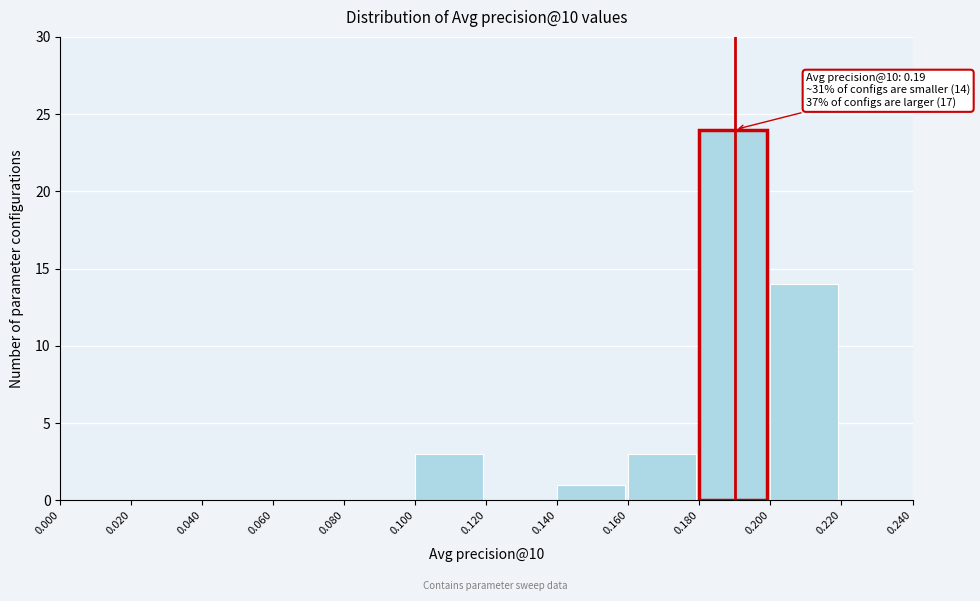

Over which range of the x-axis is the bar tallest?

0.180 to 0.200